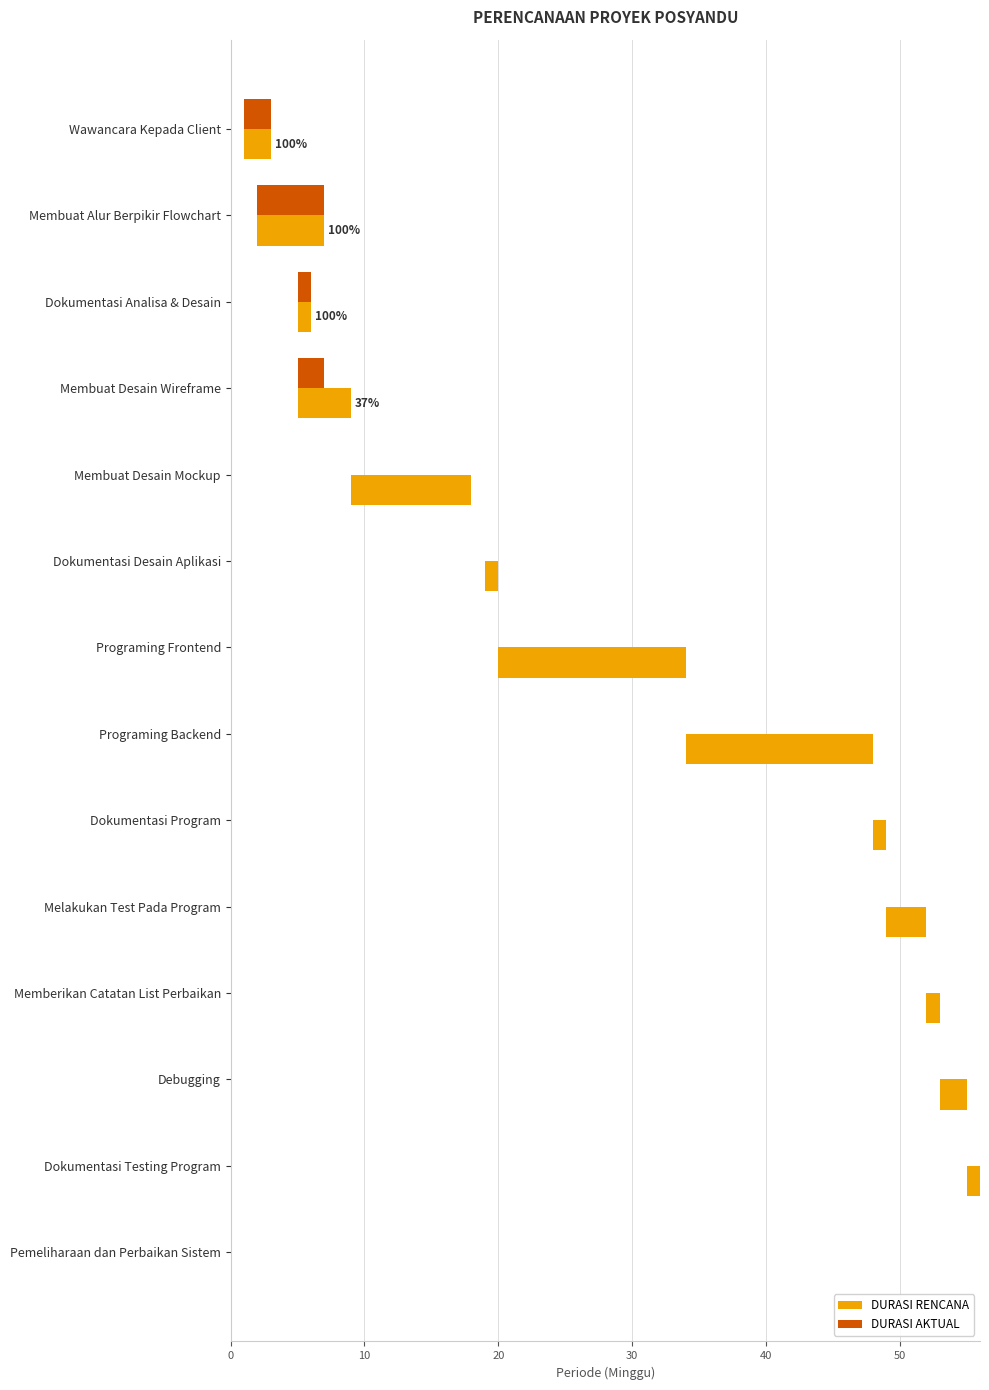

The DURASI RENCANA series shows 1 at Dokumentasi Testing Program. True or false?

True